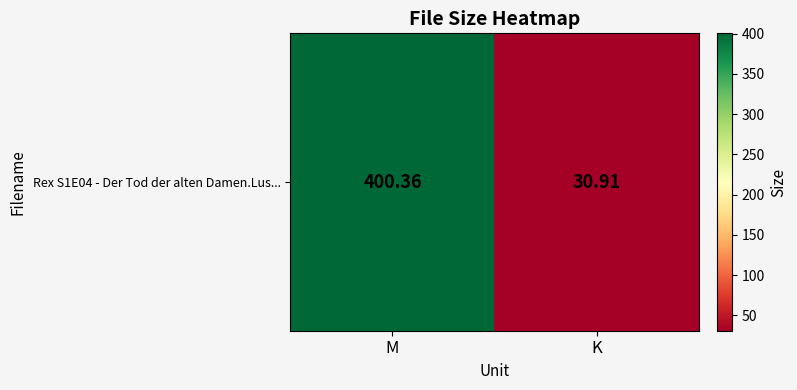

At which label does the data first exceed 400?

M